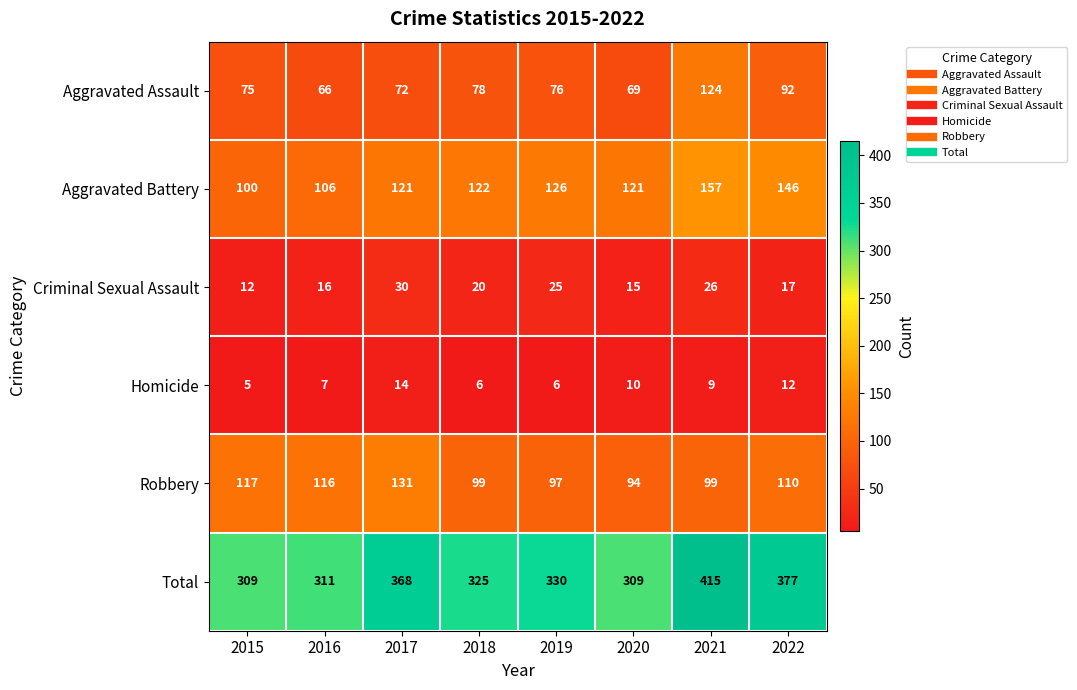

What is the difference between the highest and lowest values at 2020?

299